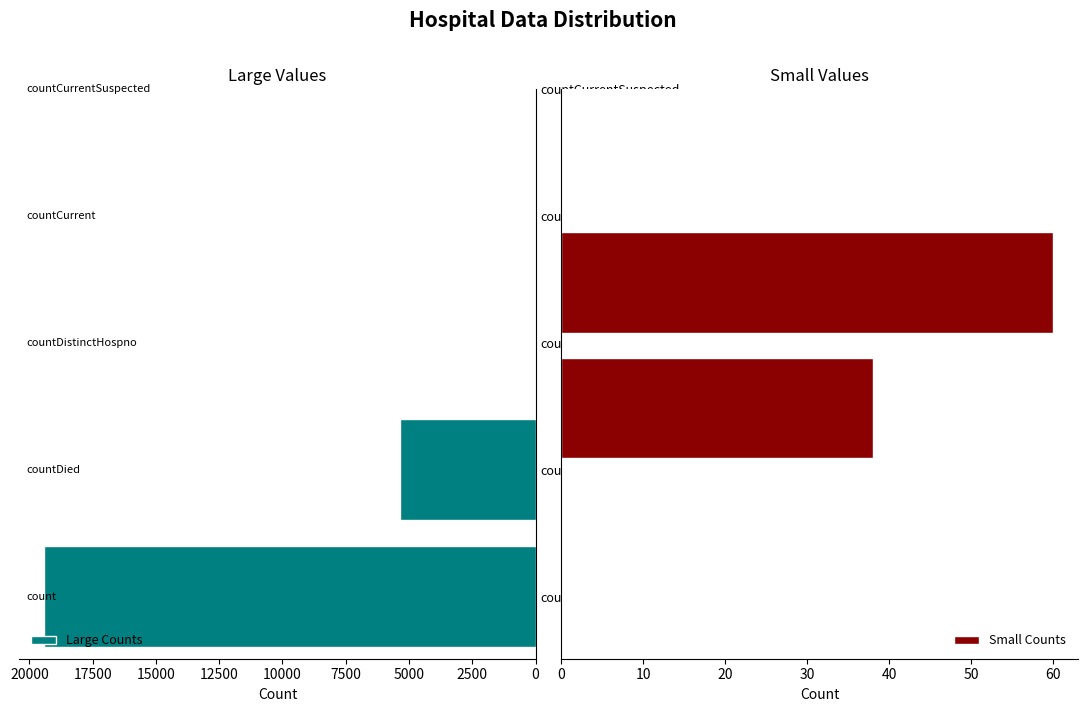

The value at count is 5811. True or false?

False